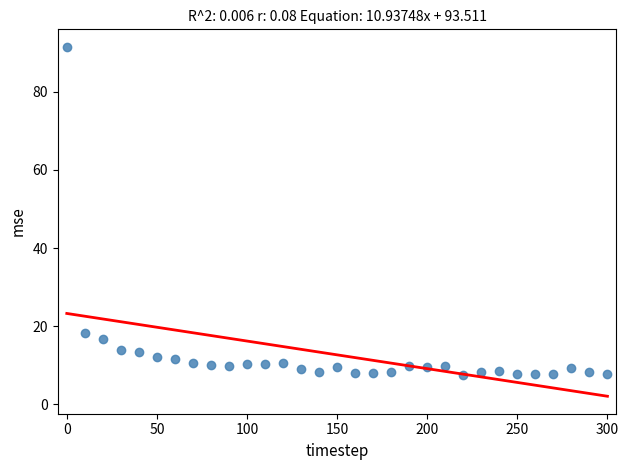

What is the range of X values (max minus min)?

300.0